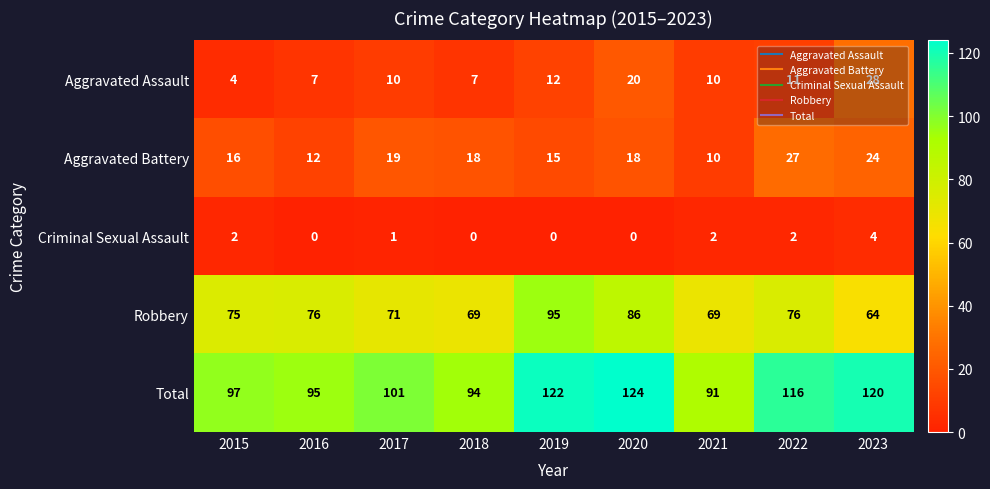

How many positive values does the Criminal Sexual Assault series have?

5